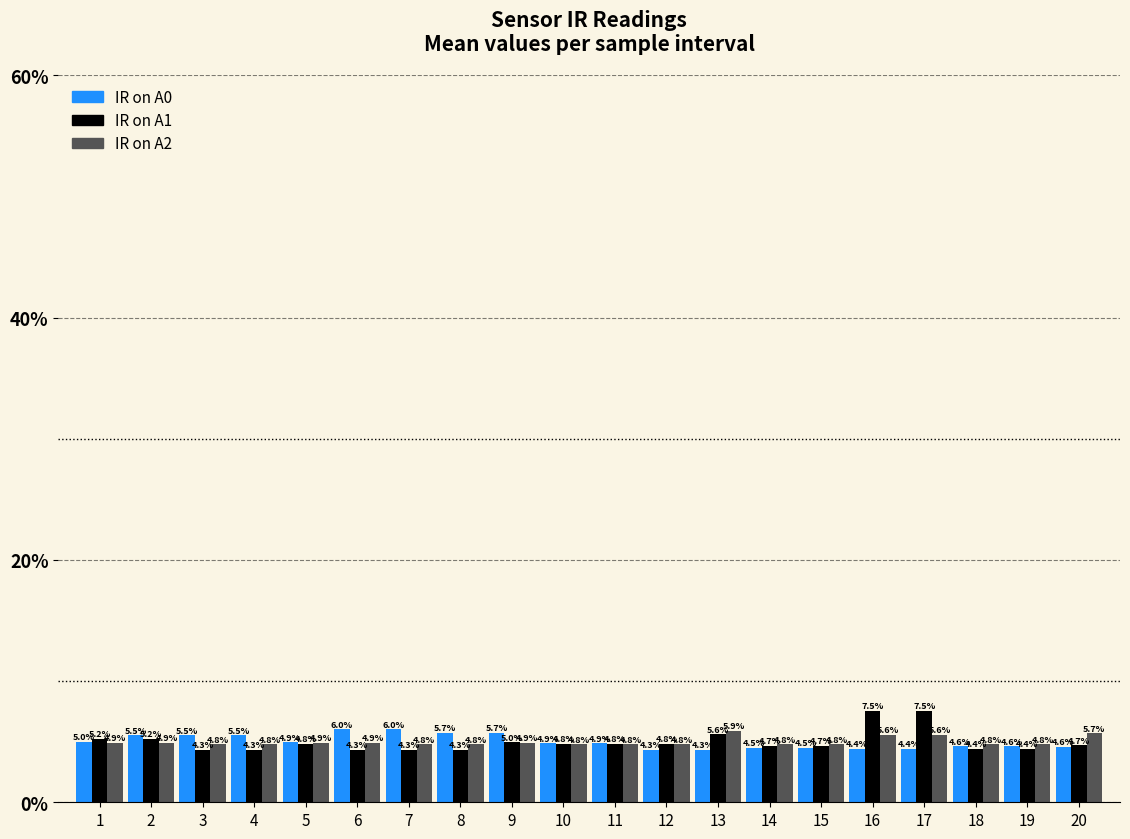

The IR on A2 series shows 4.8 at 12. True or false?

True